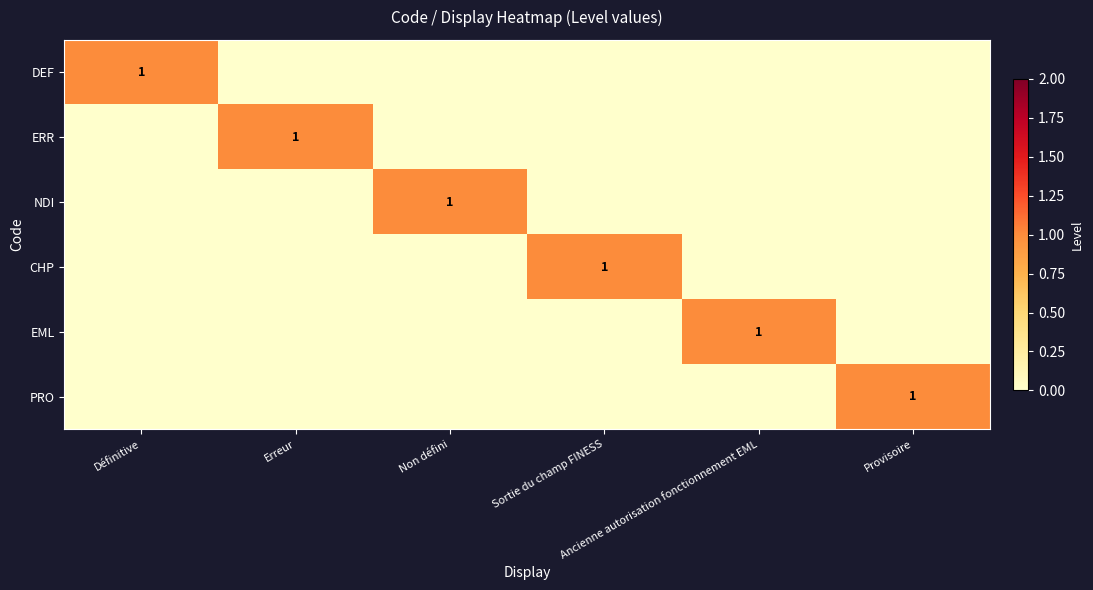

At Provisoire, list the series in order from largest to smallest.

PRO, DEF, ERR, NDI, CHP, EML